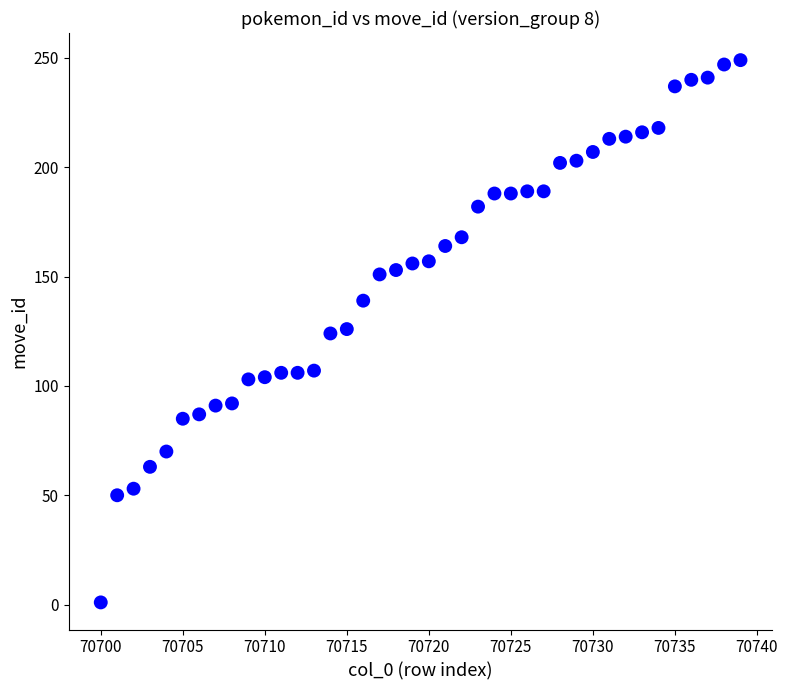

What is the range of X values (max minus min)?

39